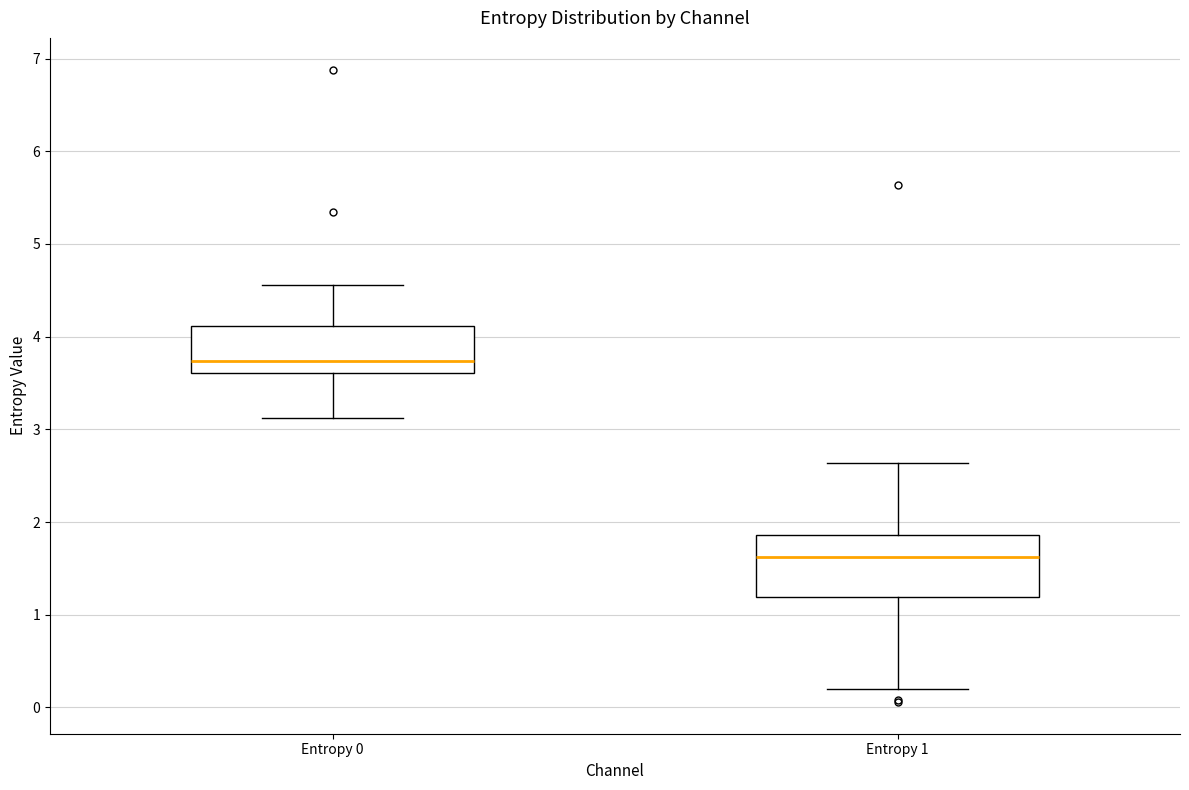

Reading left to right, transcribe this box plot: for each box, give where its median line is, the range the box spans, and where its two whiskers end, as read against the y-axis. The values are not printed on the chart, so give them approximately, as read against the axis.

Entropy 0: median 3.7, box 3.6 to 4.1, whiskers 3.1 to 4.6
Entropy 1: median 1.6, box 1.2 to 1.9, whiskers 0.2 to 2.6